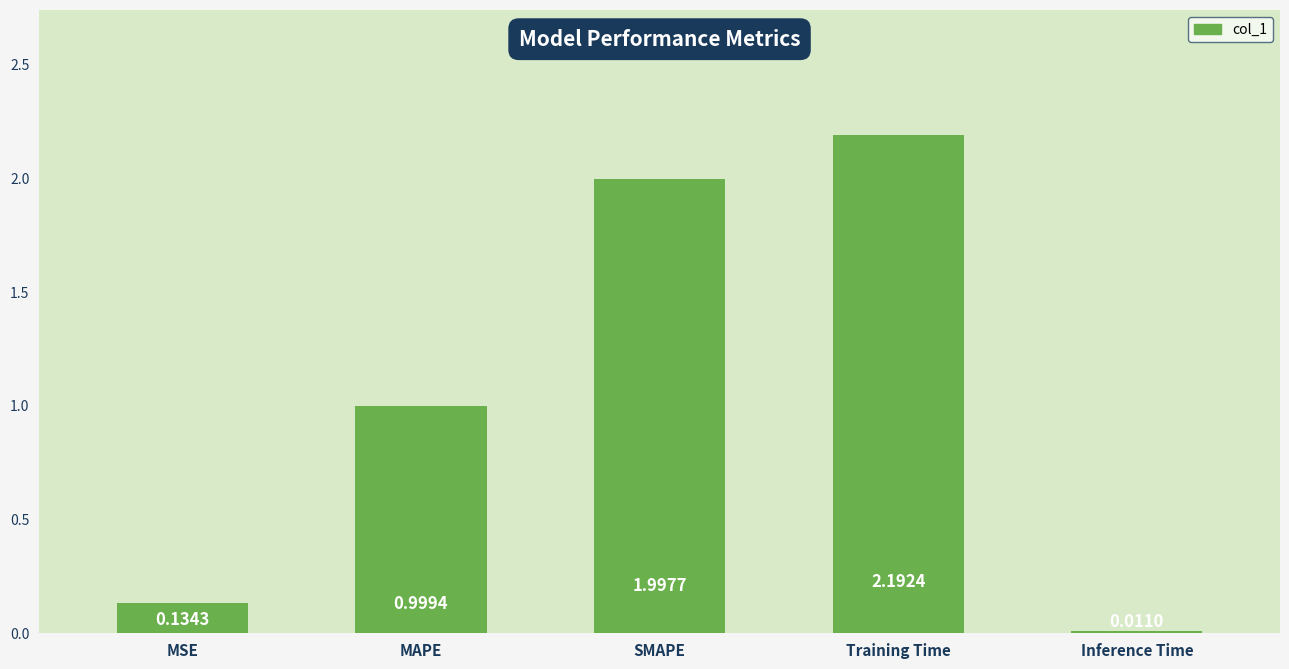

Where is the data nearest to the value 1?

MAPE